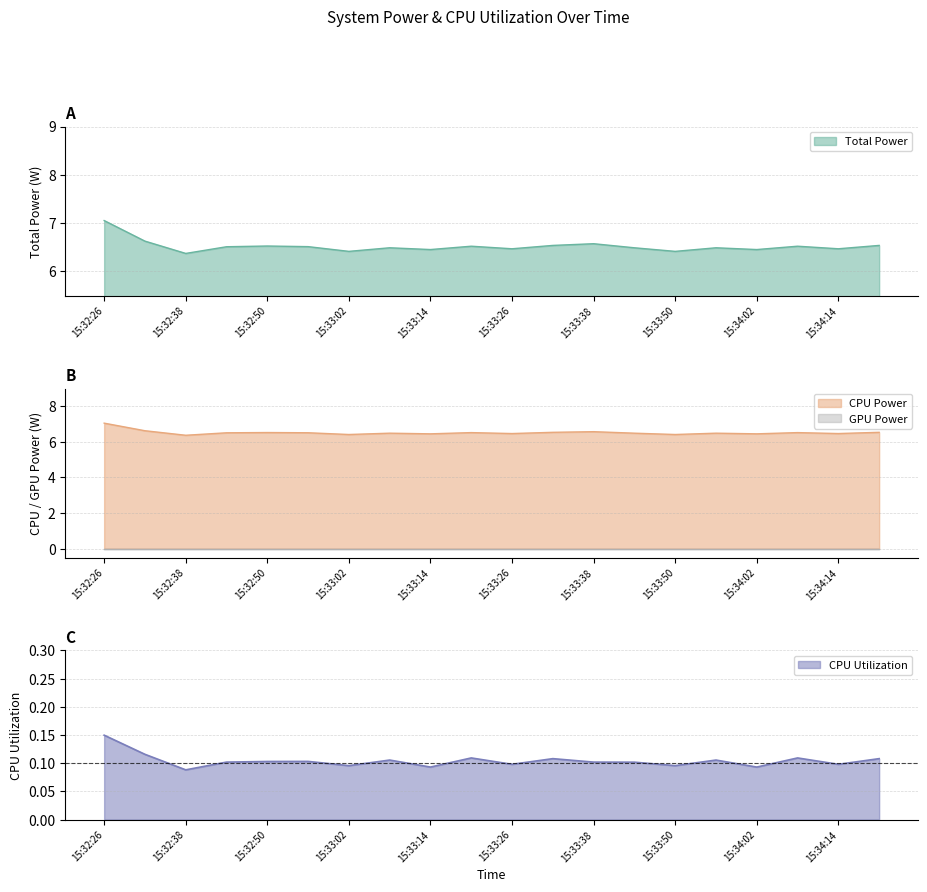

What is the sum of all CPU Utilization values?

2.1